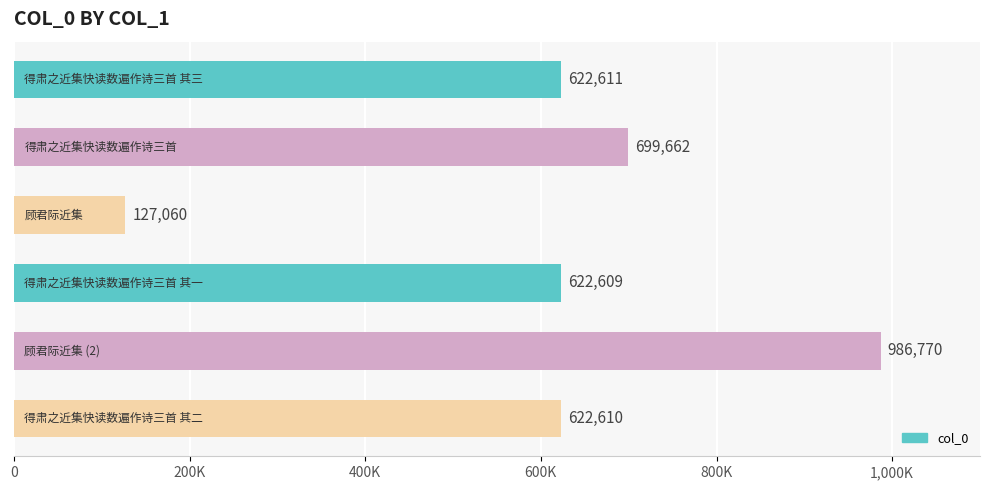

Does the chart contain any negative values?

No